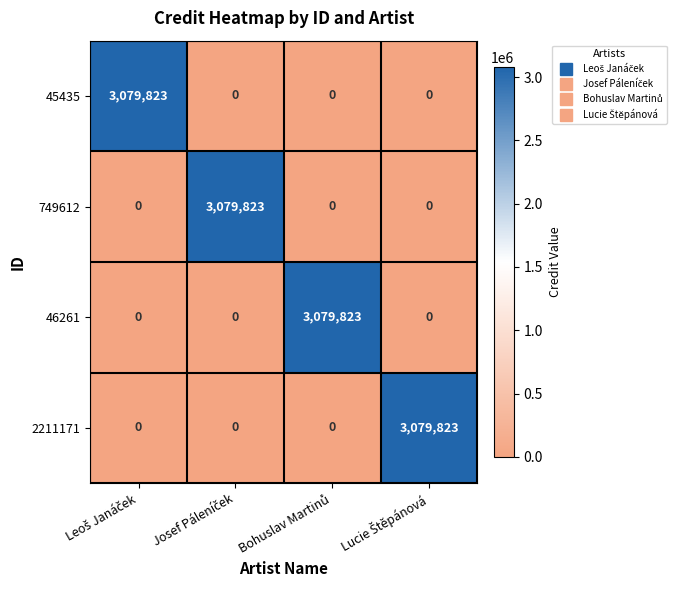

Count the number of categories in the chart.

4